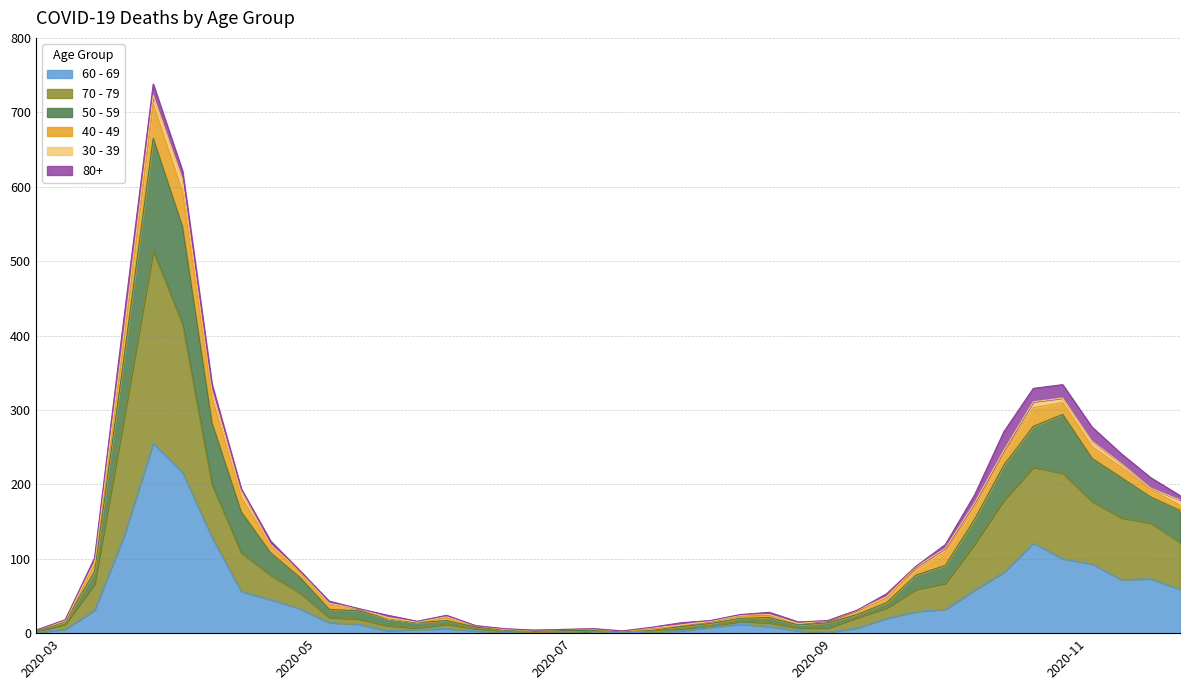

What are all the series names shown in the legend?

60 - 69, 70 - 79, 50 - 59, 40 - 49, 30 - 39, 80+